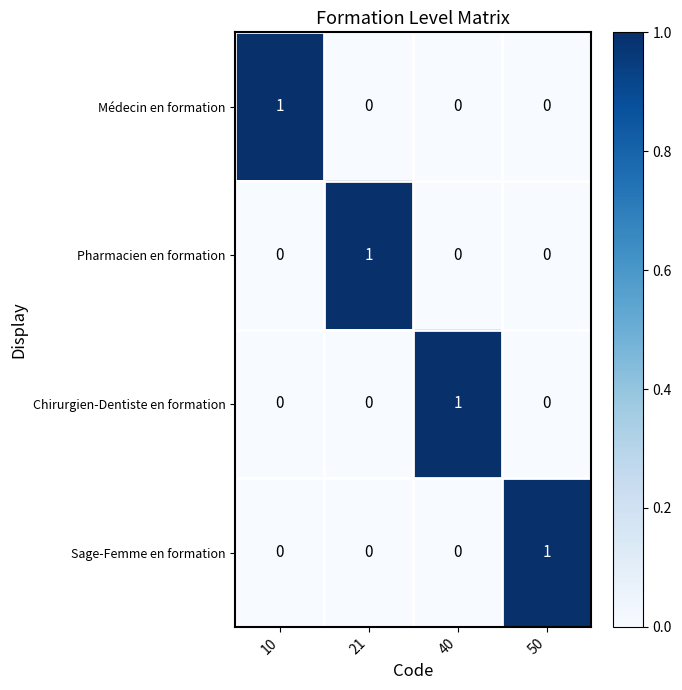

How many categories are shown in the chart?

4